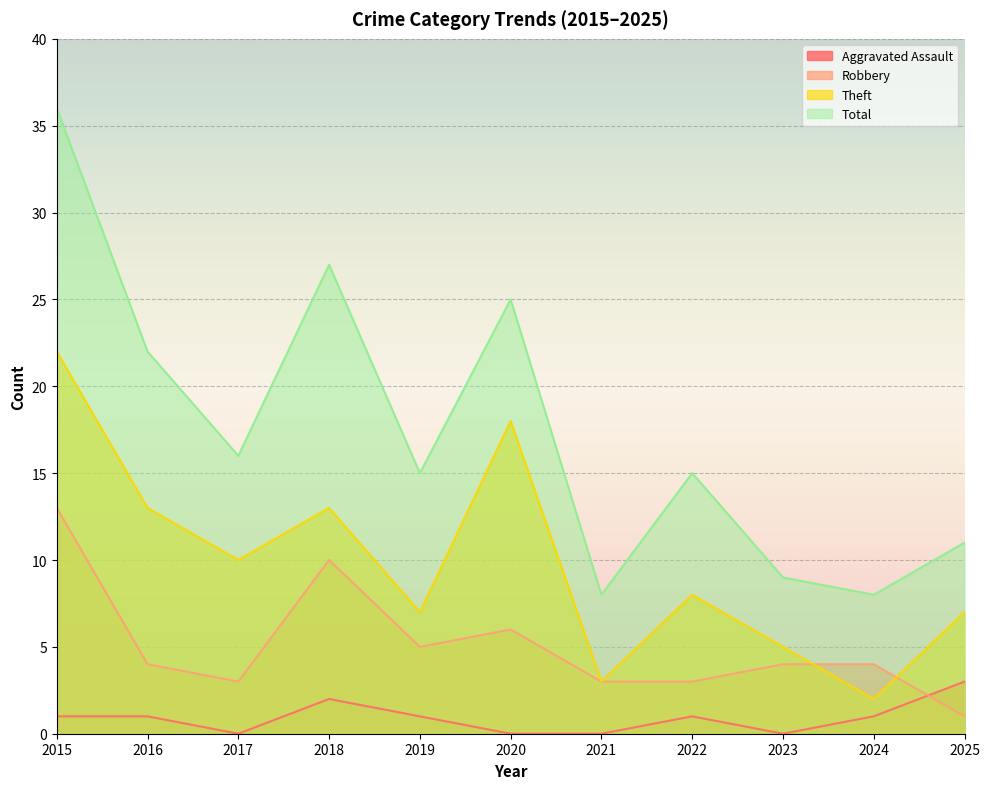

Rank the series by their maximum value, from highest to lowest.

Total, Theft, Robbery, Aggravated Assault